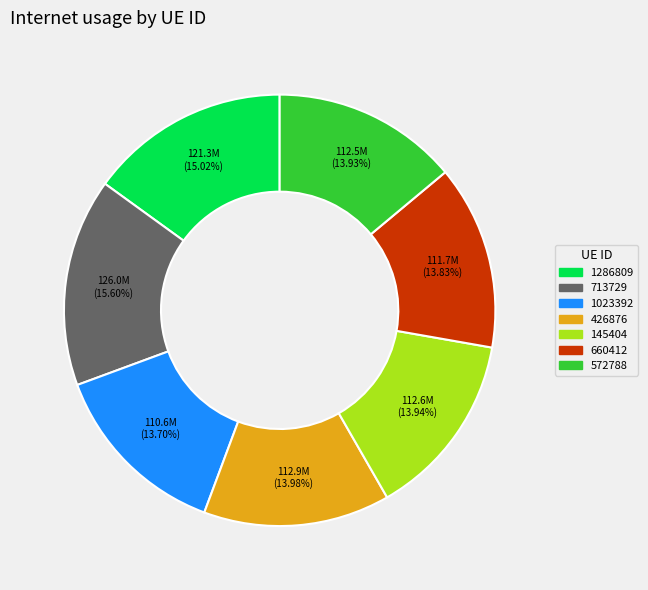

To the nearest percent, what is the difference between the 660412 and 1286809 slice percentages?

1%